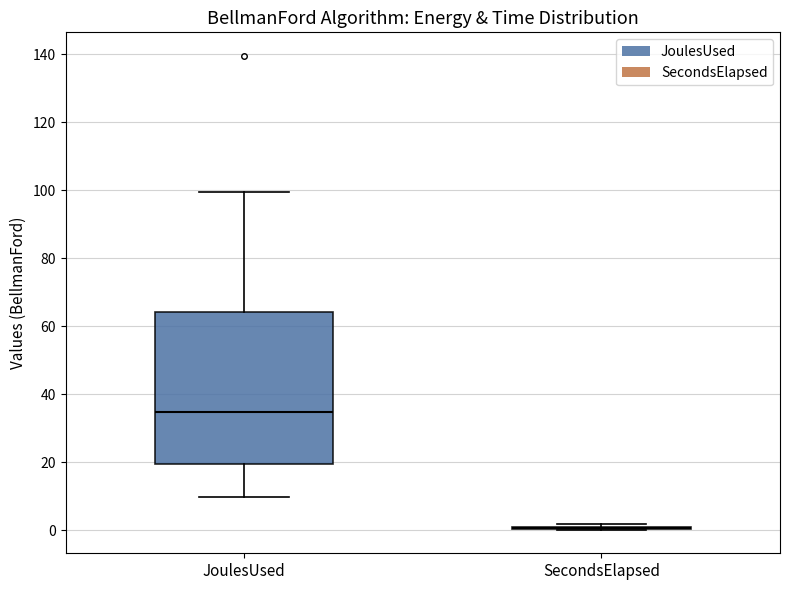

Reading left to right, transcribe this box plot: for each box, give where its median line is, the range the box spans, and where its two whiskers end, as read against the y-axis. The values are not printed on the chart, so give them approximately, as read against the axis.

JoulesUsed: median 34, box 20 to 64, whiskers 10 to 100
SecondsElapsed: box collapsed to a line at 0, whiskers 0 to 2